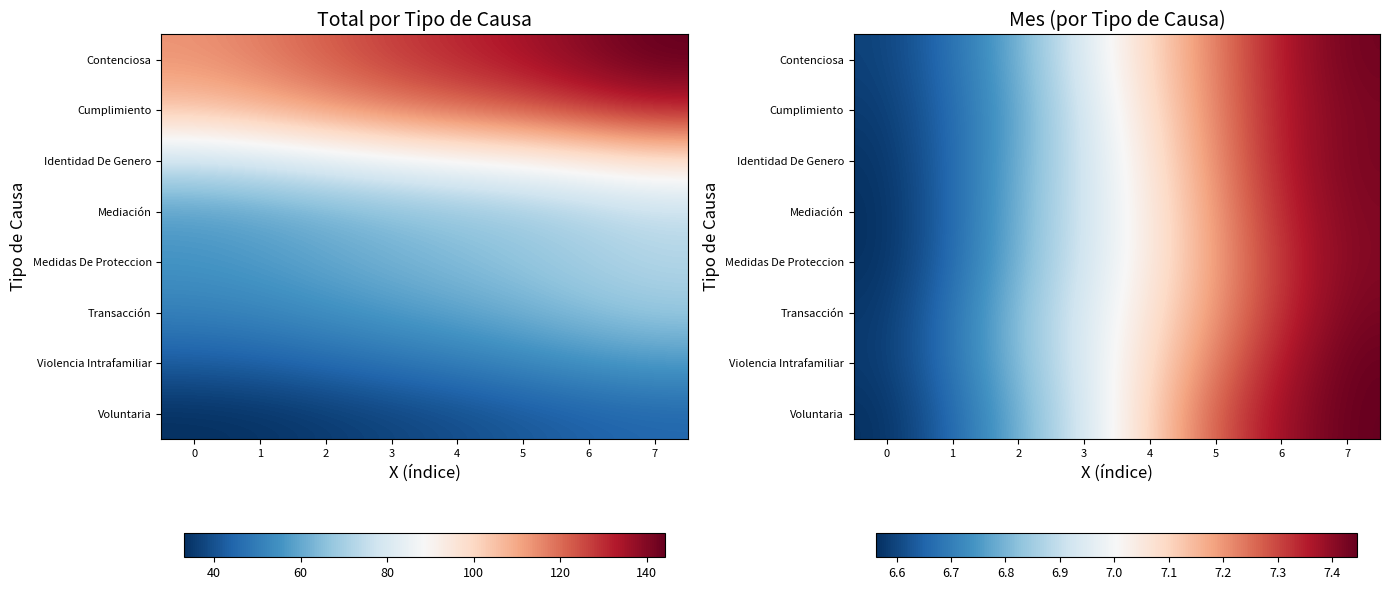

How many data points in Medidas De Proteccion are above 7?

4